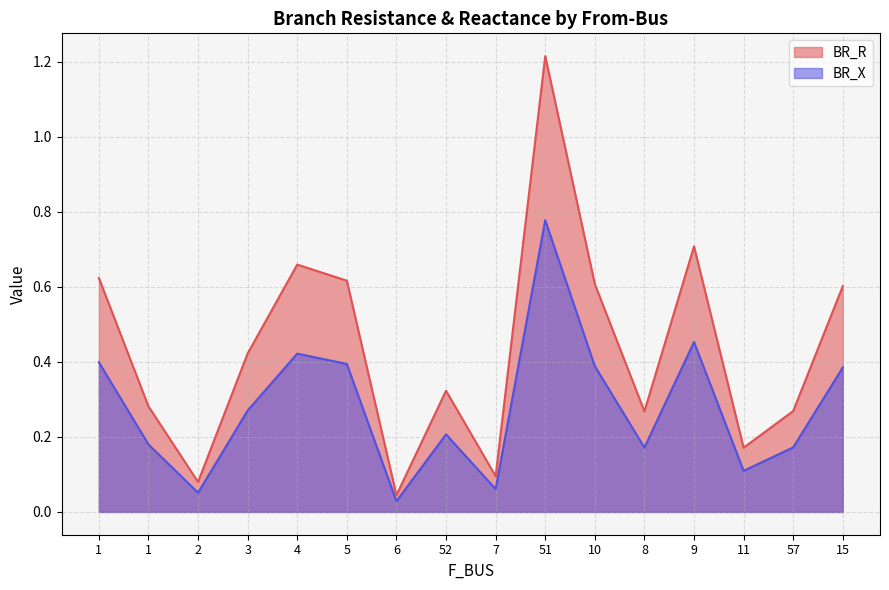

True or false: BR_R and BR_X cross at least once.

False